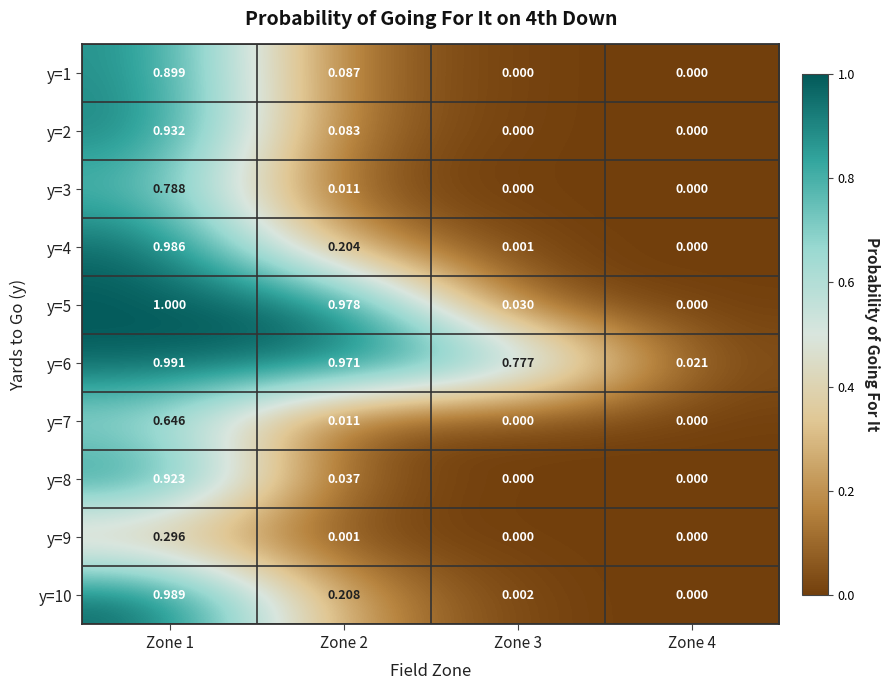

Is the value of y=8 at Zone 3 greater than the value of y=7 at Zone 2?

No